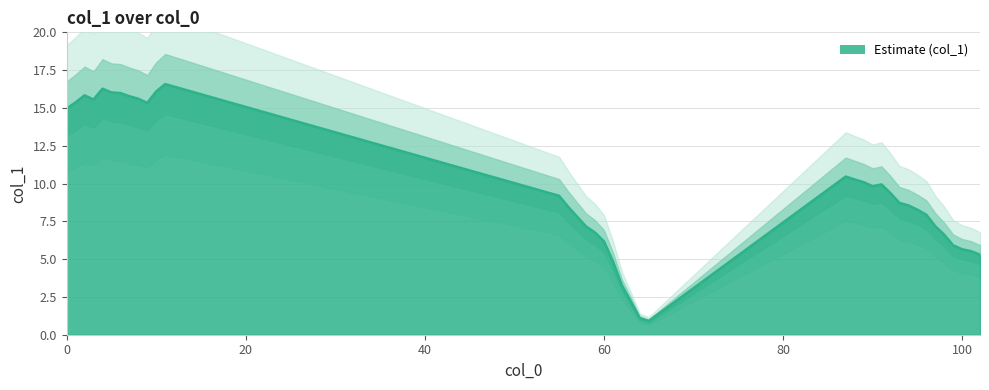

Does the chart have visible grid lines?

Yes